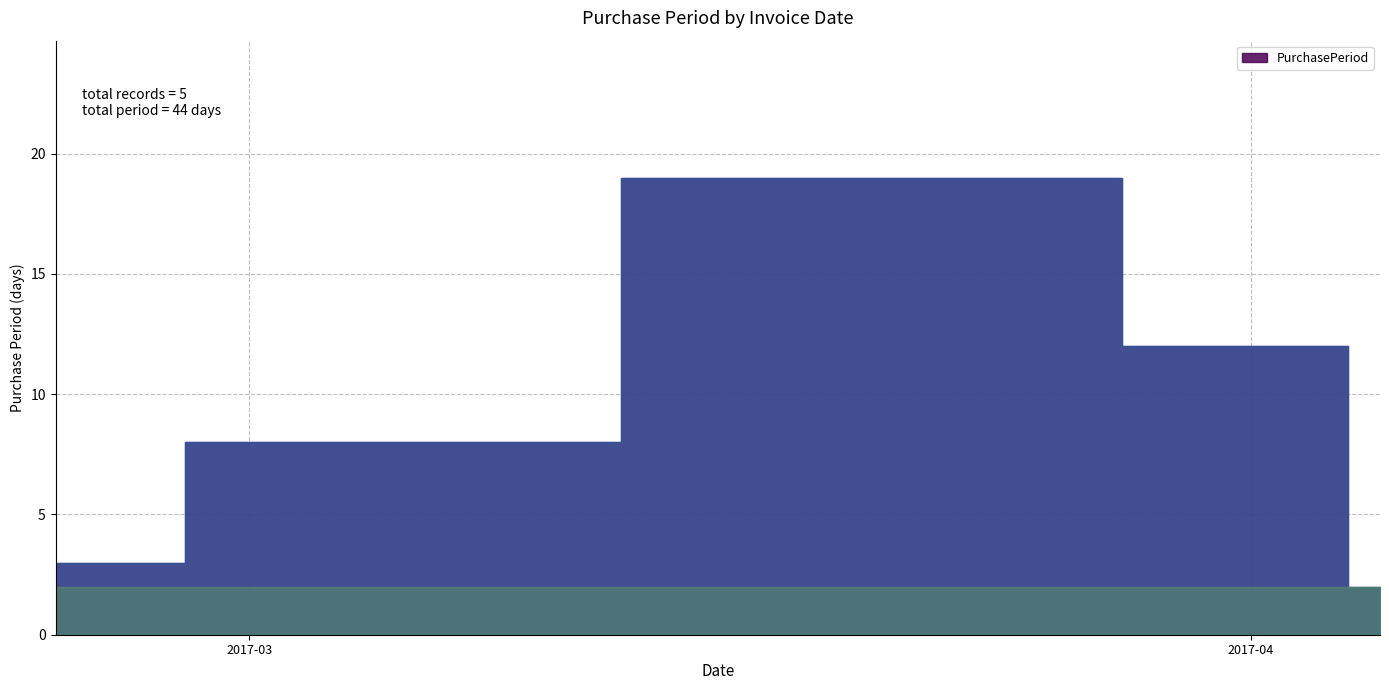

True or false: the data has more than 1 interior local peaks.

False